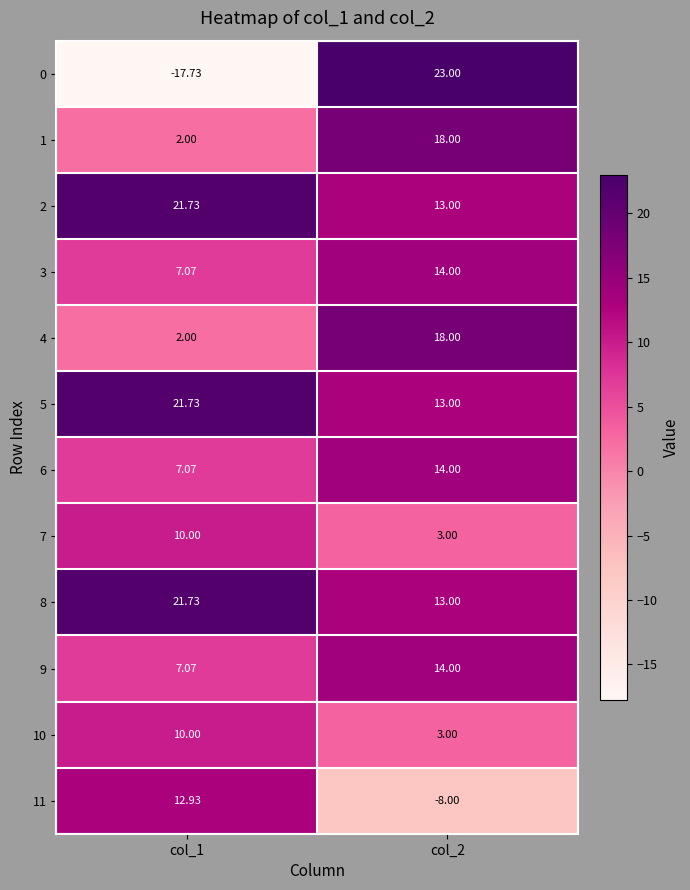

Is the value of 8 at col_1 greater than the value of 1 at col_2?

Yes